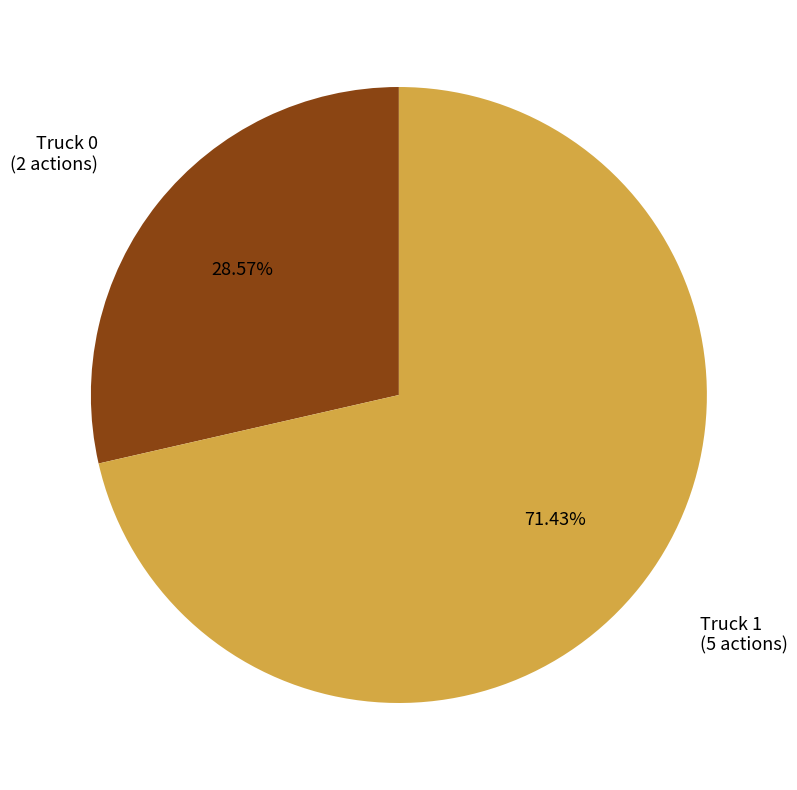

To the nearest percent, what is the difference between the largest and smallest slice percentages?

43%